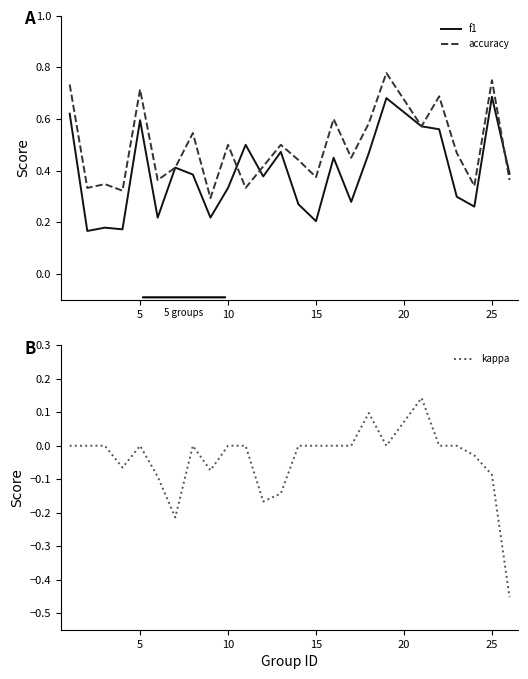

Is the value of accuracy at 15 greater than the value of f1 at 25?

No